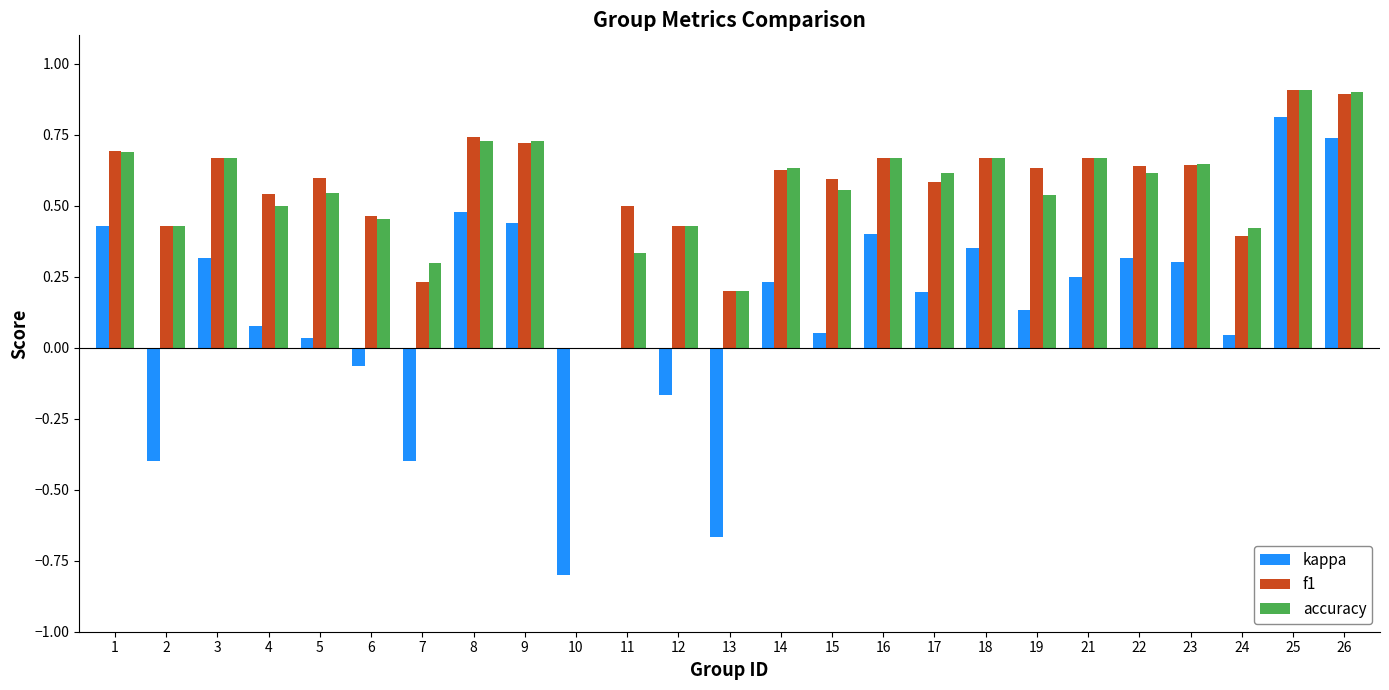

Which series has the largest range (max minus min)?

kappa